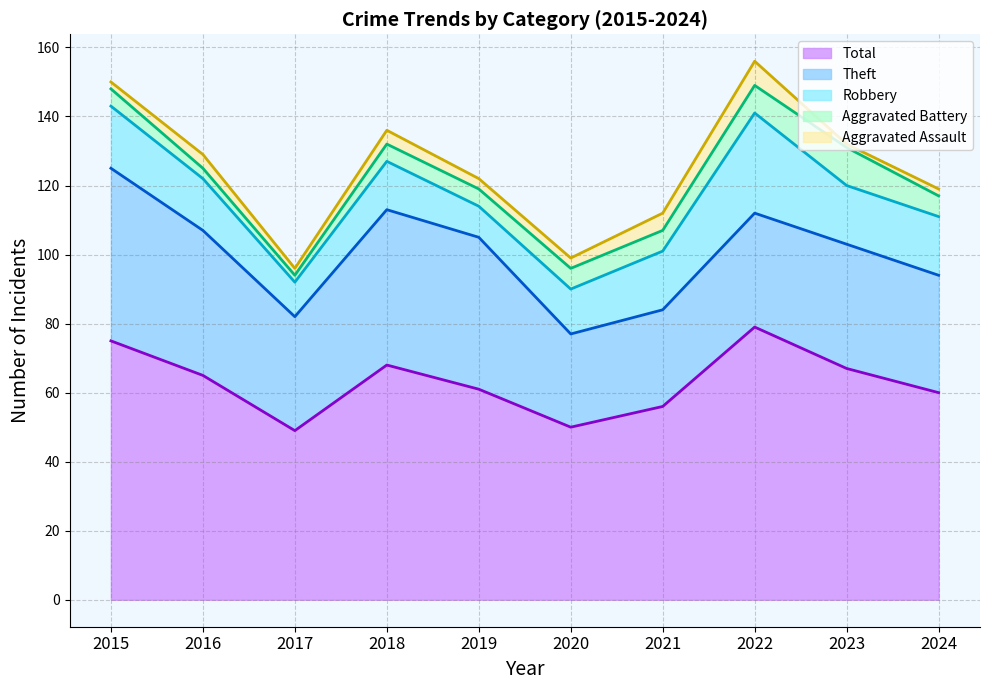

Reading left to right, transcribe all the data shown in this chart.

Robbery: 2015=18	2016=15	2017=10	2018=14	2019=9	2020=13	2021=17	2022=29	2023=17	2024=17
Theft: 2015=50	2016=42	2017=33	2018=45	2019=44	2020=27	2021=28	2022=33	2023=36	2024=34
Aggravated Battery: 2015=5	2016=3	2017=2	2018=5	2019=5	2020=6	2021=6	2022=8	2023=11	2024=6
Aggravated Assault: 2015=2	2016=4	2017=2	2018=4	2019=3	2020=3	2021=5	2022=7	2023=1	2024=2
Total: 2015=75	2016=65	2017=49	2018=68	2019=61	2020=50	2021=56	2022=79	2023=67	2024=60